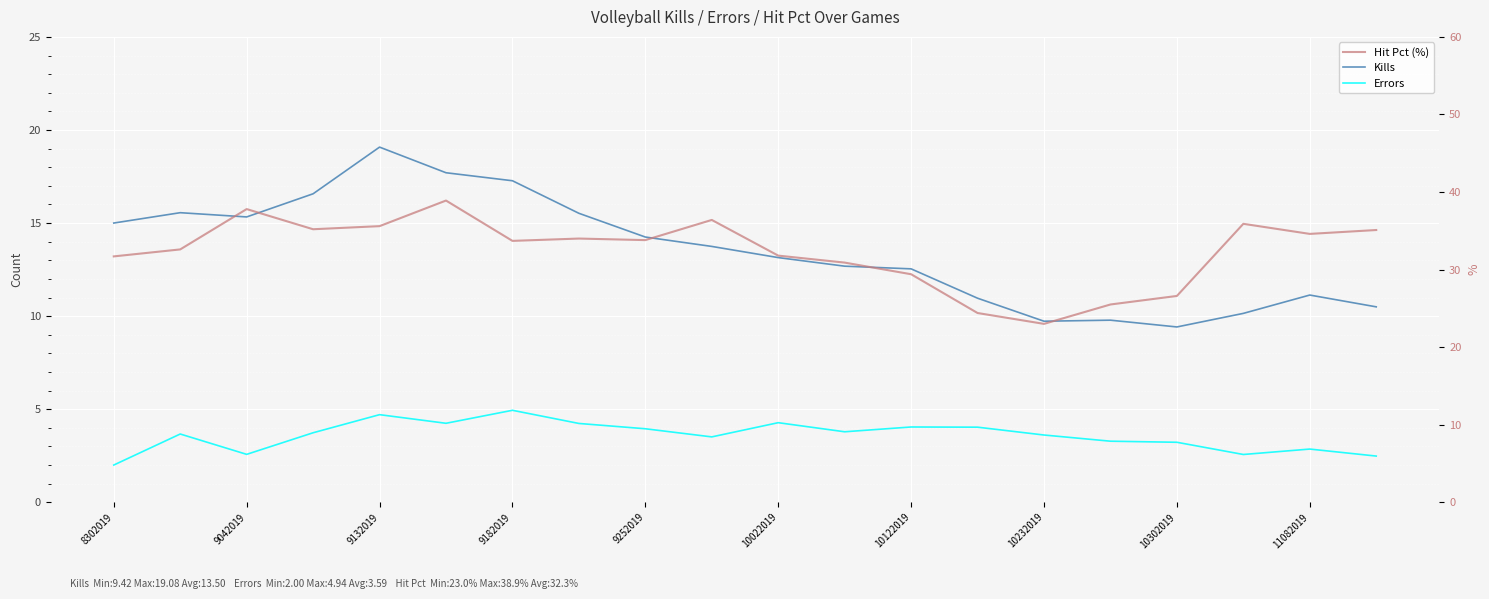

True or false: Hit Pct and Kills intersect in this chart.

False